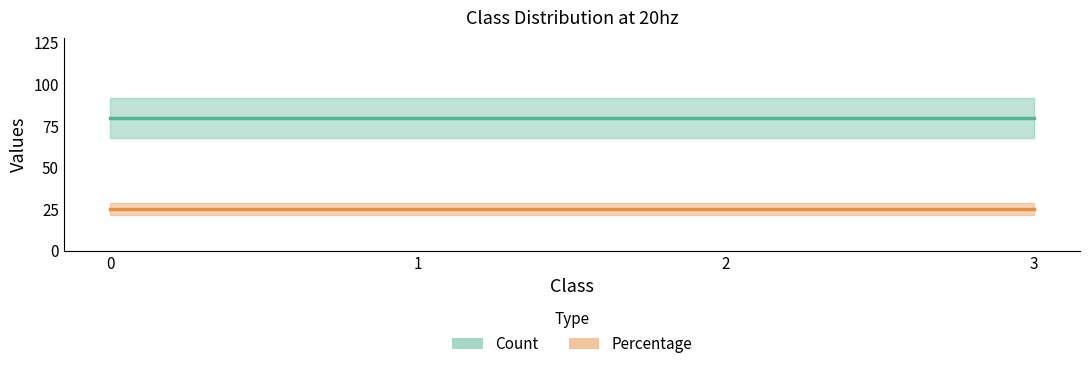

What are all the series names shown in the legend?

Count, Percentage